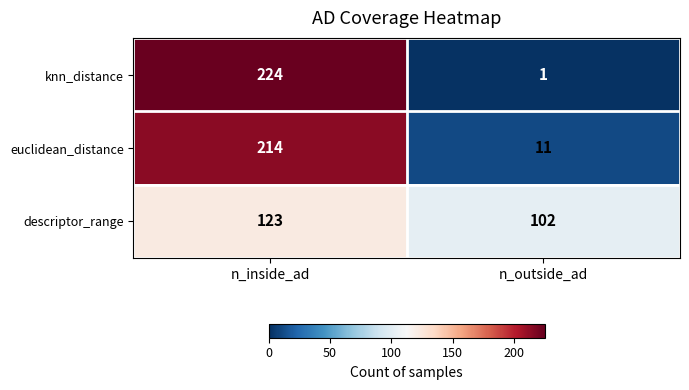

Reading right to left, list all the values displayed in this chart.

knn_distance: n_outside_ad=1	n_inside_ad=224
euclidean_distance: n_outside_ad=11	n_inside_ad=214
descriptor_range: n_outside_ad=102	n_inside_ad=123